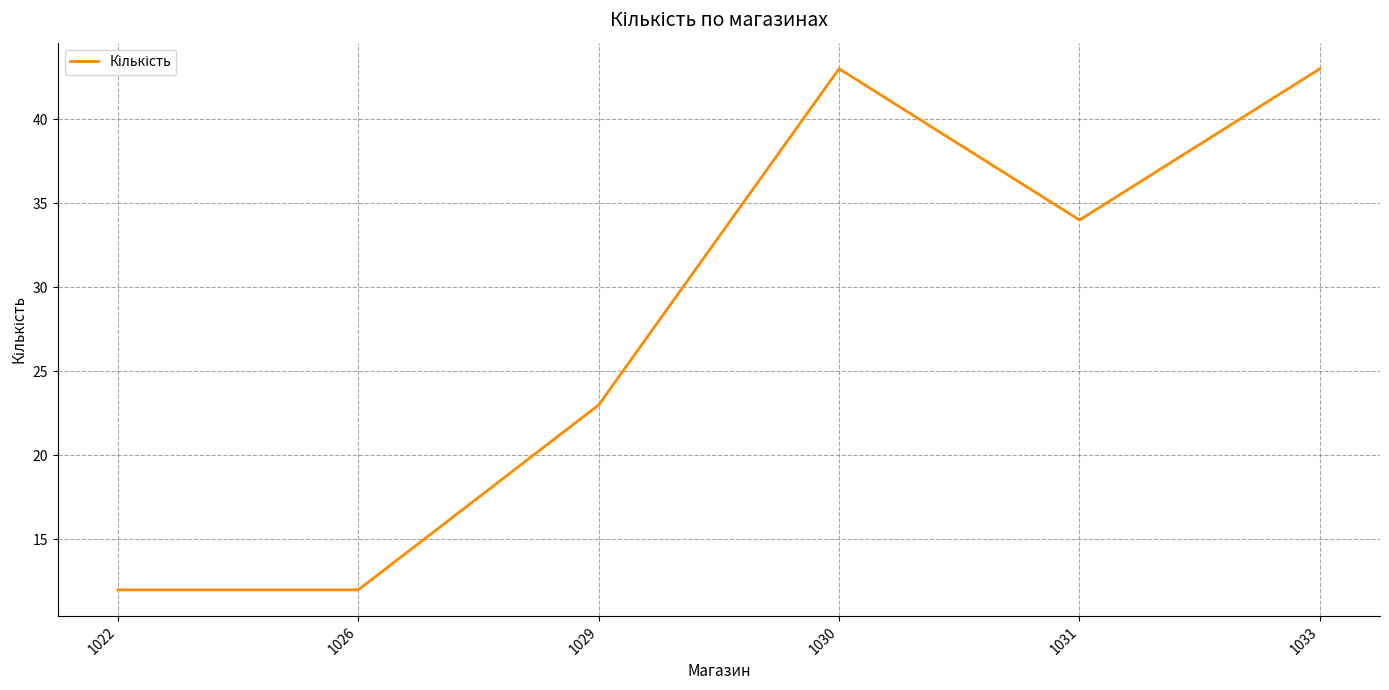

What is the change in value from 1029 to 1030?

+20